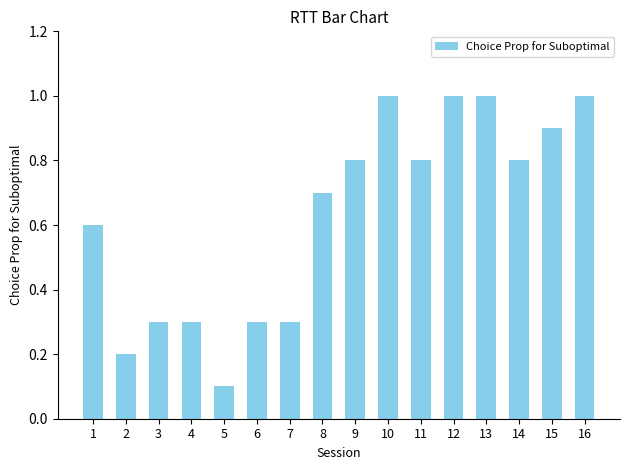

Which category has the lowest value across all series?

5